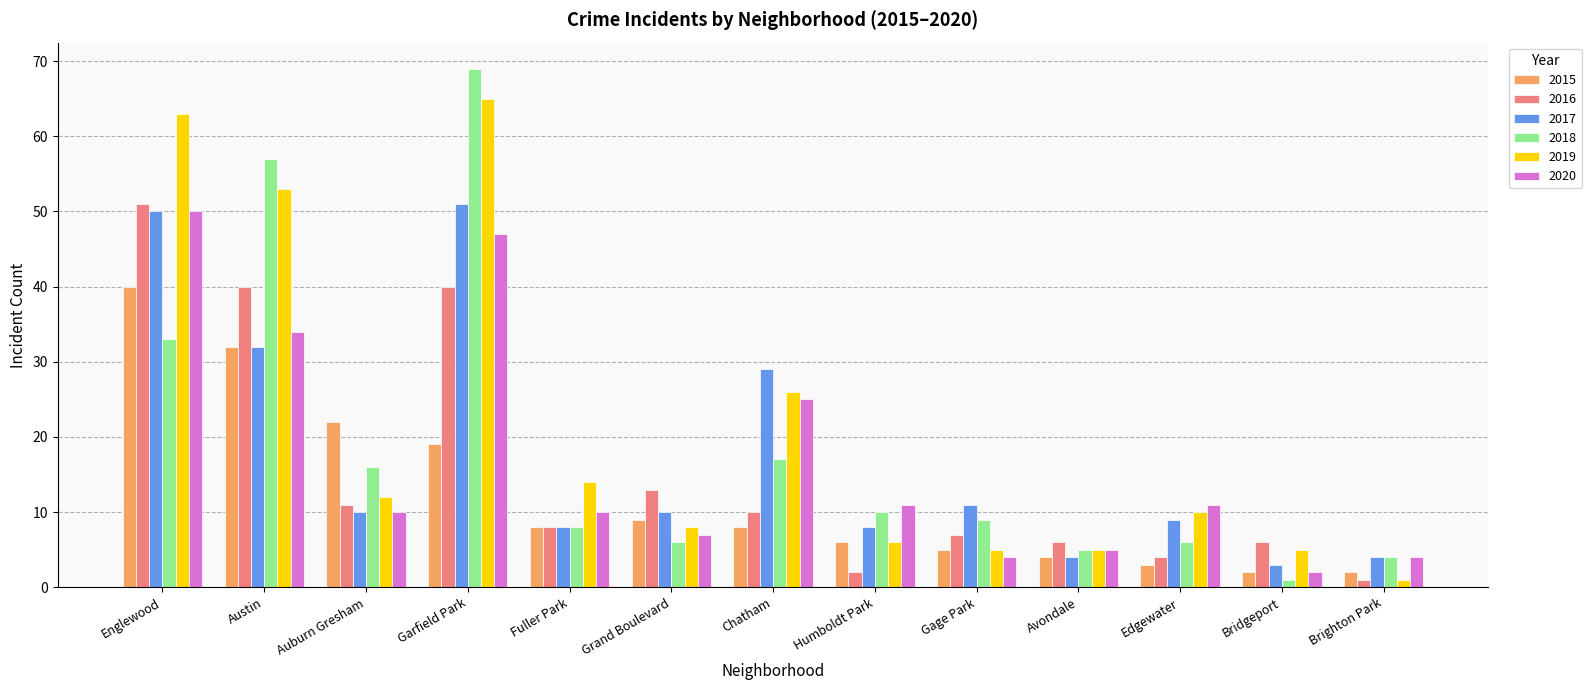

Where is 2018 nearest to the value 35?

Englewood